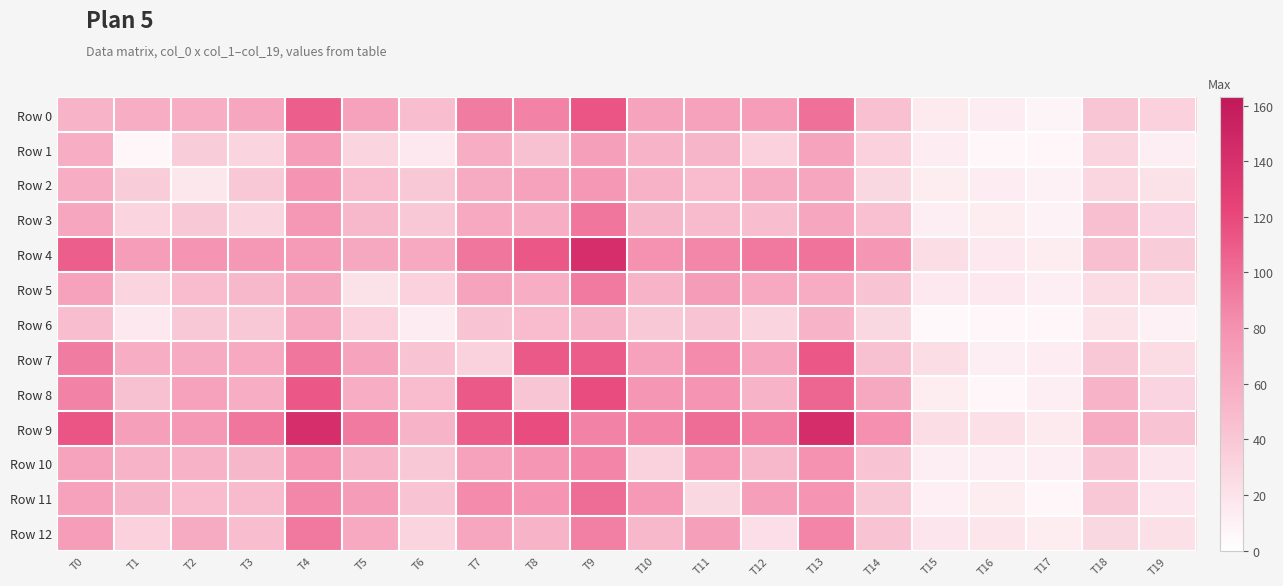

Reading left to right, transcribe all the data shown in this chart.

Row 0: T0=55	T1=59	T2=58	T3=64	T4=108	T5=68	T6=47	T7=92	T8=88	T9=113	T10=66	T11=68	T12=71	T13=98	T14=45	T15=15	T16=14	T17=8	T18=41	T19=33
Row 1: T0=59	T1=7	T2=36	T3=31	T4=71	T5=31	T6=16	T7=59	T8=44	T9=70	T10=54	T11=53	T12=33	T13=66	T14=33	T15=14	T16=7	T17=6	T18=31	T19=12
Row 2: T0=58	T1=36	T2=17	T3=39	T4=78	T5=48	T6=39	T7=61	T8=68	T9=75	T10=56	T11=48	T12=61	T13=64	T14=28	T15=13	T16=14	T17=10	T18=29	T19=21
Row 3: T0=64	T1=31	T2=39	T3=31	T4=75	T5=51	T6=39	T7=62	T8=59	T9=95	T10=52	T11=49	T12=47	T13=64	T14=45	T15=12	T16=13	T17=9	T18=46	T19=30
Row 4: T0=108	T1=71	T2=78	T3=75	T4=73	T5=63	T6=62	T7=95	T8=112	T9=142	T10=80	T11=86	T12=94	T13=97	T14=77	T15=24	T16=16	T17=13	T18=46	T19=36
Row 5: T0=68	T1=31	T2=48	T3=51	T4=63	T5=21	T6=33	T7=67	T8=58	T9=93	T10=55	T11=72	T12=62	T13=60	T14=43	T15=16	T16=16	T17=12	T18=26	T19=25
Row 6: T0=47	T1=16	T2=39	T3=39	T4=62	T5=33	T6=14	T7=43	T8=48	T9=54	T10=39	T11=42	T12=31	T13=54	T14=28	T15=5	T16=6	T17=6	T18=20	T19=10
Row 7: T0=92	T1=59	T2=61	T3=62	T4=95	T5=67	T6=43	T7=32	T8=111	T9=109	T10=68	T11=84	T12=64	T13=112	T14=44	T15=24	T16=12	T17=14	T18=39	T19=26
Row 8: T0=88	T1=44	T2=68	T3=59	T4=112	T5=58	T6=48	T7=111	T8=41	T9=118	T10=77	T11=78	T12=55	T13=104	T14=63	T15=13	T16=7	T17=12	T18=55	T19=30
Row 9: T0=113	T1=70	T2=75	T3=95	T4=142	T5=93	T6=54	T7=109	T8=118	T9=88	T10=87	T11=100	T12=90	T13=143	T14=81	T15=24	T16=22	T17=15	T18=61	T19=43
Row 10: T0=66	T1=54	T2=56	T3=52	T4=80	T5=55	T6=39	T7=68	T8=77	T9=87	T10=32	T11=74	T12=51	T13=80	T14=43	T15=12	T16=12	T17=12	T18=42	T19=18
Row 11: T0=68	T1=53	T2=48	T3=49	T4=86	T5=72	T6=42	T7=84	T8=78	T9=100	T10=74	T11=28	T12=70	T13=78	T14=39	T15=11	T16=13	T17=6	T18=39	T19=18
Row 12: T0=71	T1=33	T2=61	T3=47	T4=94	T5=62	T6=31	T7=64	T8=55	T9=90	T10=51	T11=70	T12=23	T13=87	T14=42	T15=18	T16=19	T17=13	T18=28	T19=22